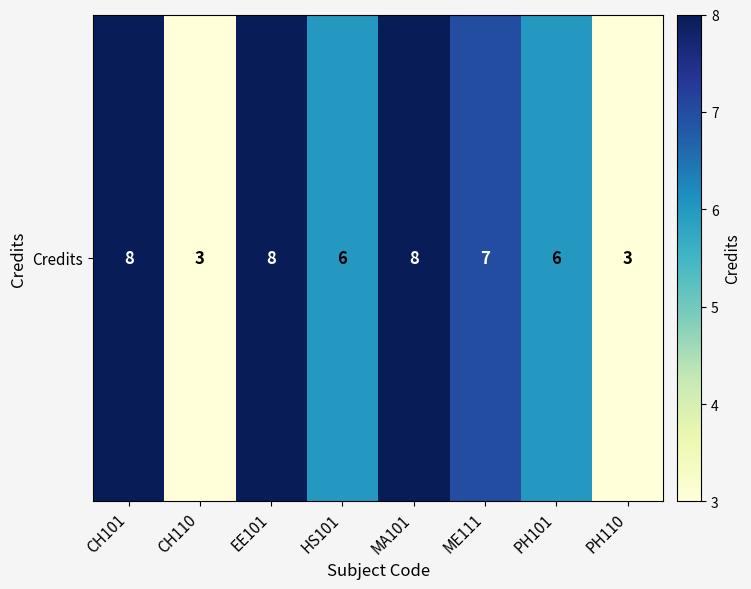

How many distinct data groups are displayed?

1